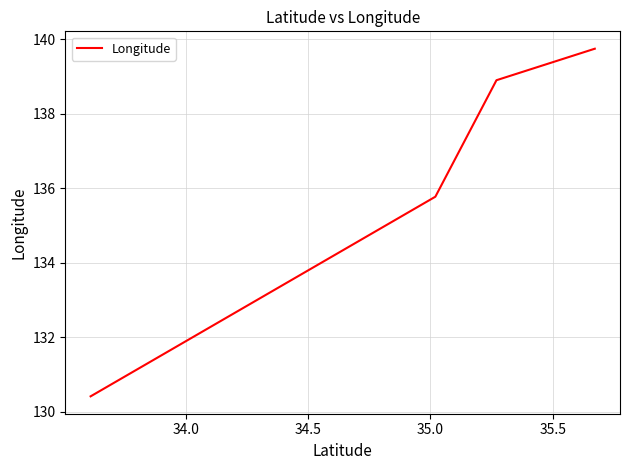

Reading right to left, what are all the values shown in this chart?

139.7	138.9	135.8	130.4